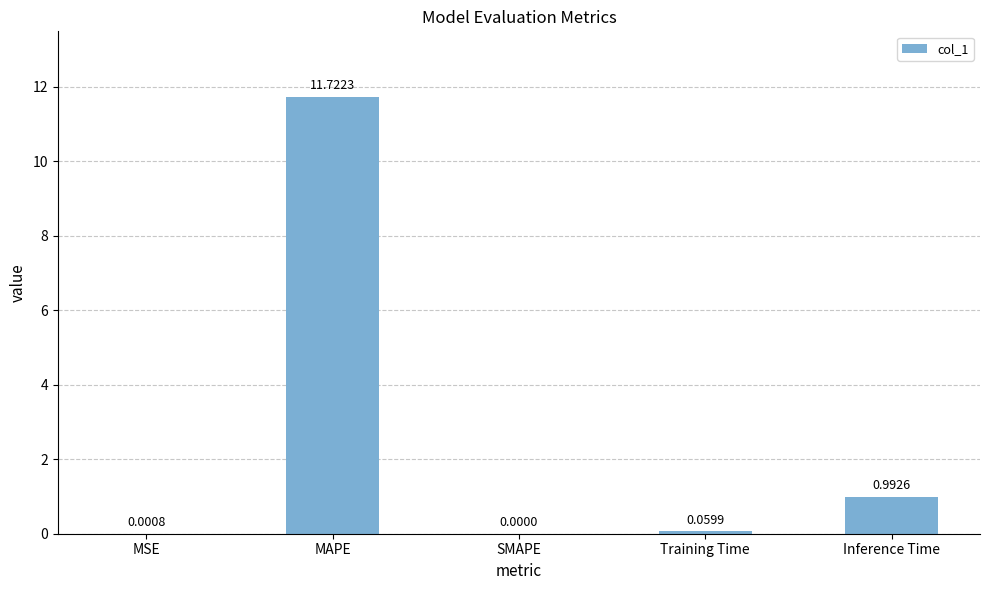

Which label corresponds to the largest value in the chart?

MAPE